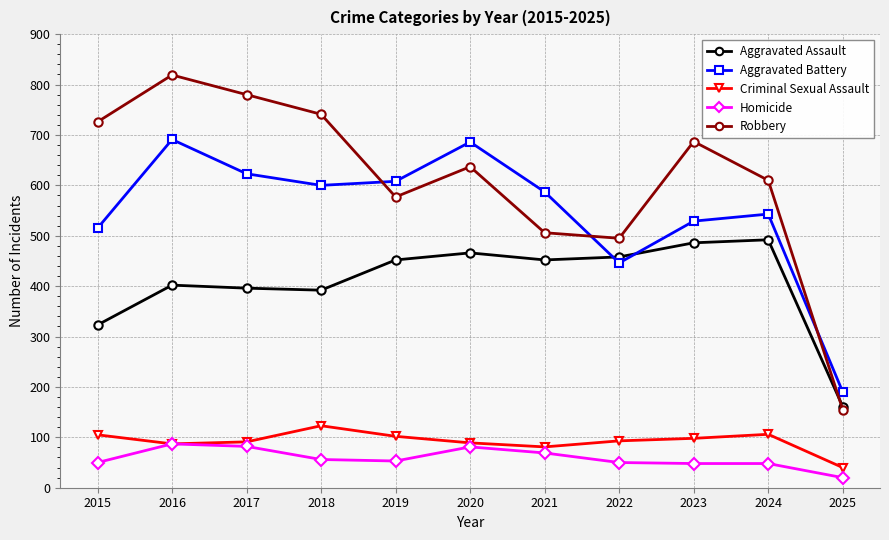

List the series in order of their peak value, lowest first.

Homicide, Criminal Sexual Assault, Aggravated Assault, Aggravated Battery, Robbery